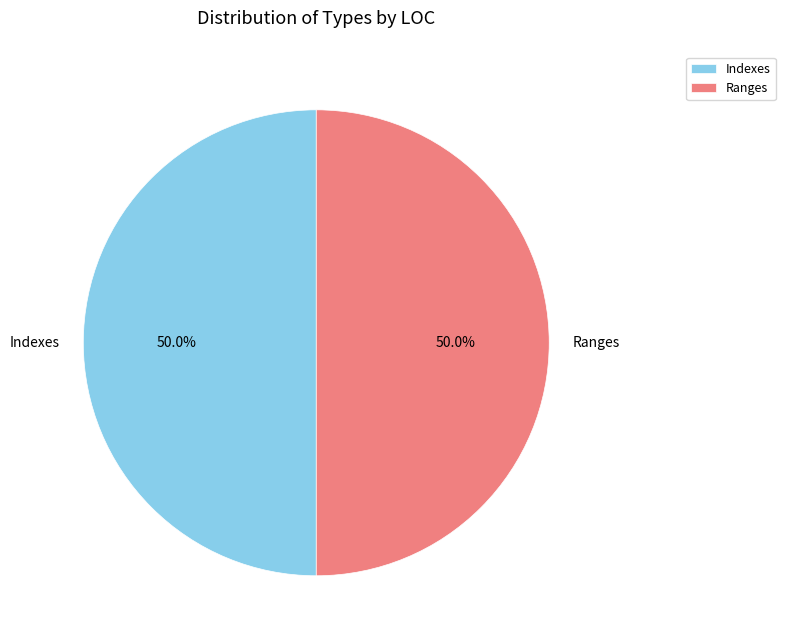

To the nearest percent, what percentage of the pie is Indexes?

50%